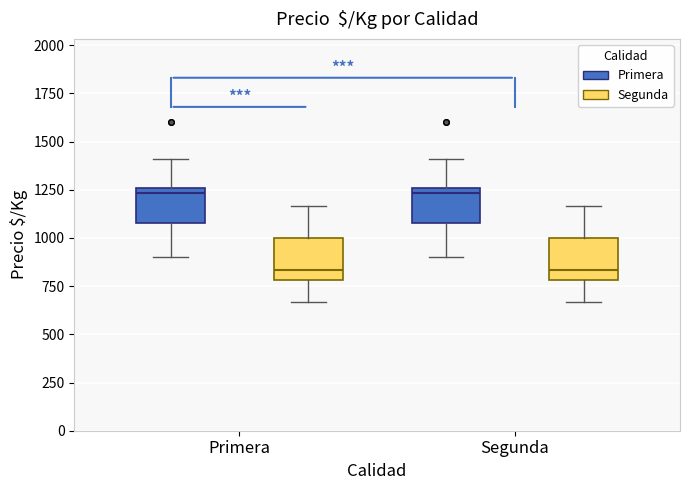

Reading left to right, transcribe this box plot: for each box, give where its median line is, the range the box spans, and where its two whiskers end, as read against the y-axis. The values are not printed on the chart, so give them approximately, as read against the axis.

Primera (Primera): median 1250 (just below the box's upper edge), box 1100 to 1250, whiskers 900 to 1400
Primera (Segunda): median 850, box 800 to 1000, whiskers 650 to 1150
Segunda (Primera): median 1250 (just below the box's upper edge), box 1100 to 1250, whiskers 900 to 1400
Segunda (Segunda): median 850, box 800 to 1000, whiskers 650 to 1150